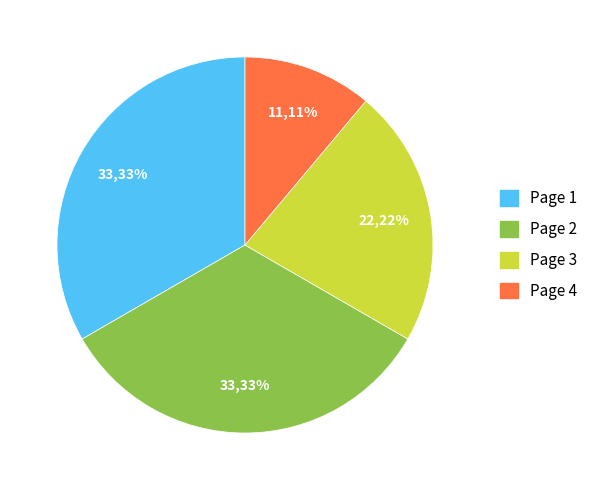

Is it true that Page 1 is 33% of the pie?

True